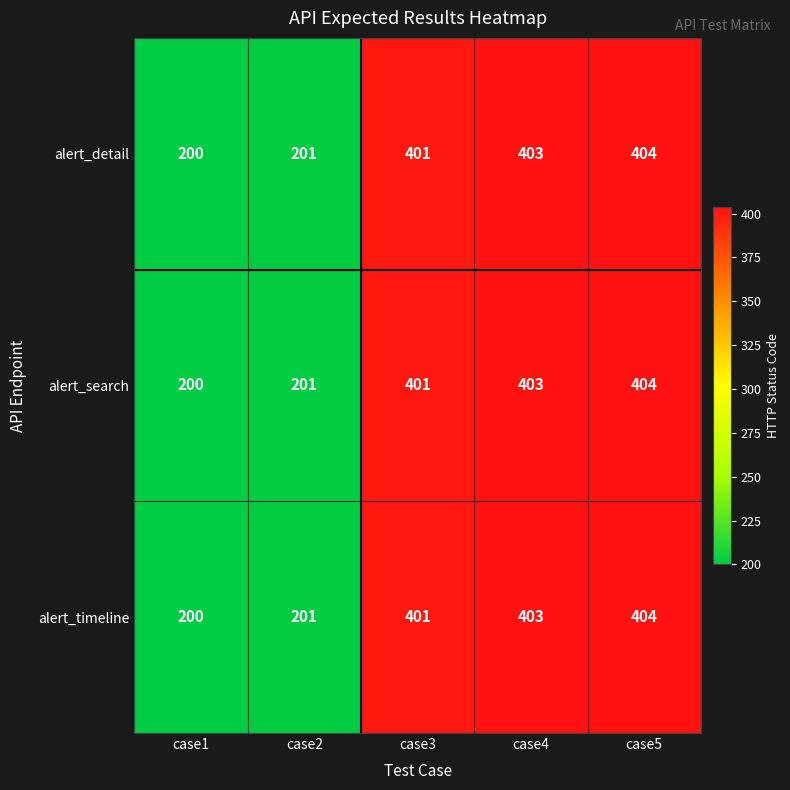

At which category is the sum across all series the highest?

case5